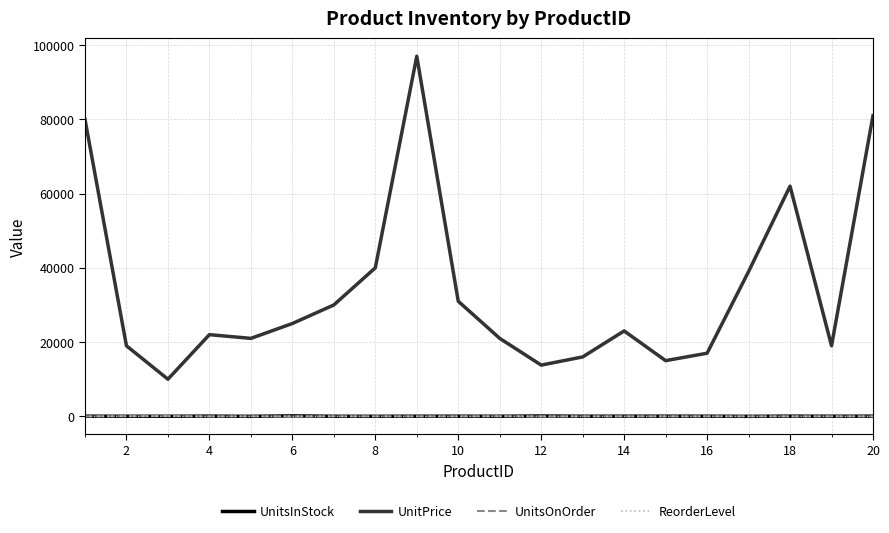

What are all the series names shown in the legend?

UnitsInStock, UnitPrice, UnitsOnOrder, ReorderLevel